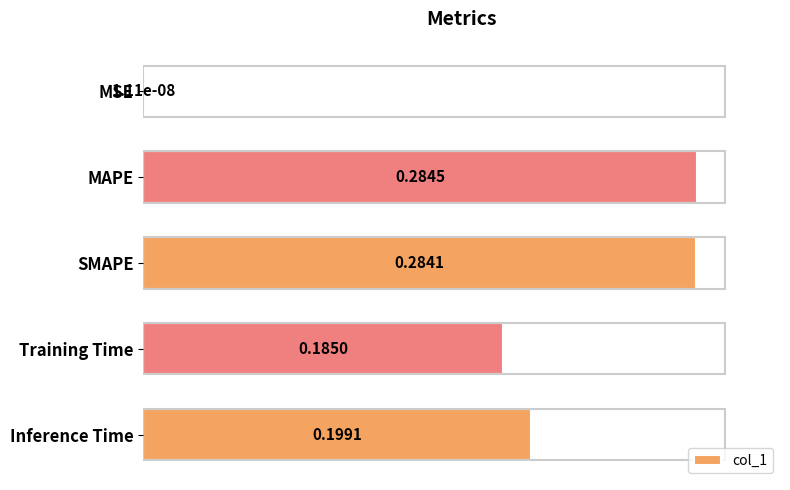

At which category does the chart reach its peak across all series?

MAPE